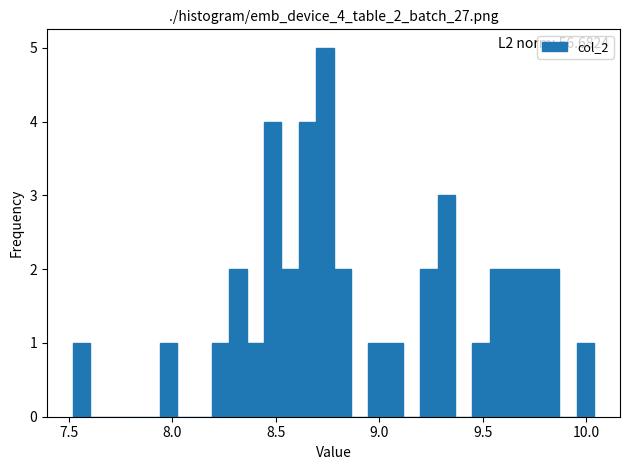

Read against the x-axis, roughly where is the centre of the tallest bar?

8.75